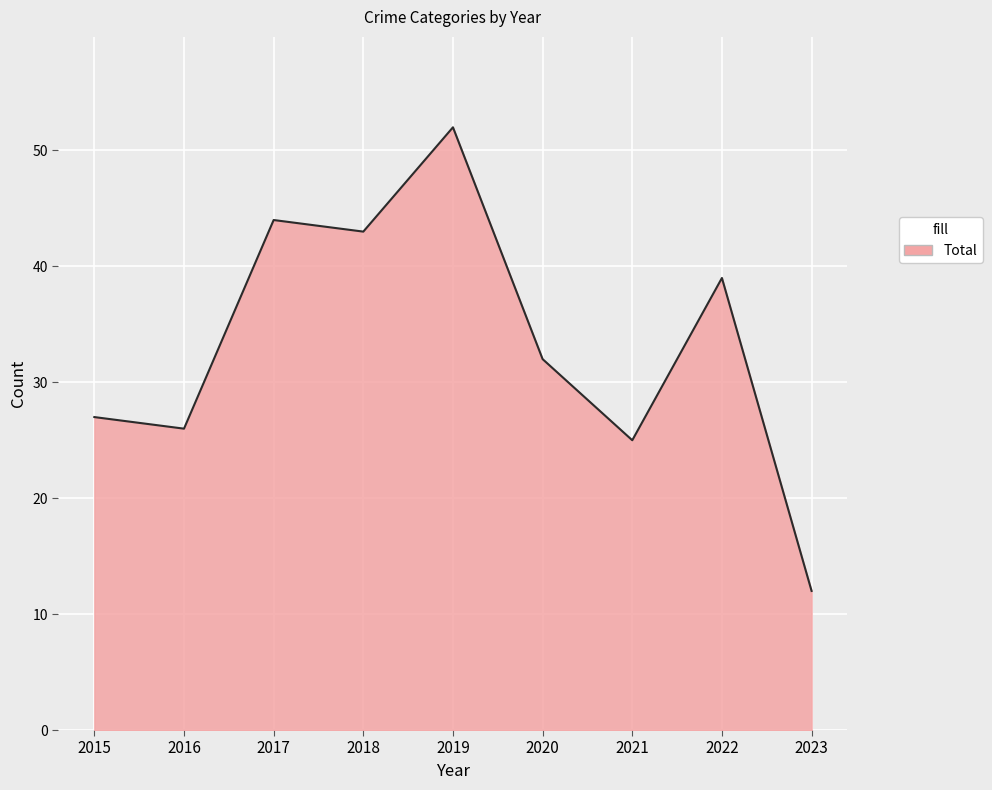

Which label corresponds to the largest value in the chart?

2019